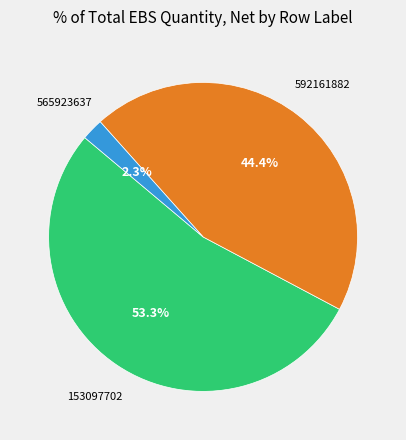

To the nearest percent, what is the average slice percentage?

33%